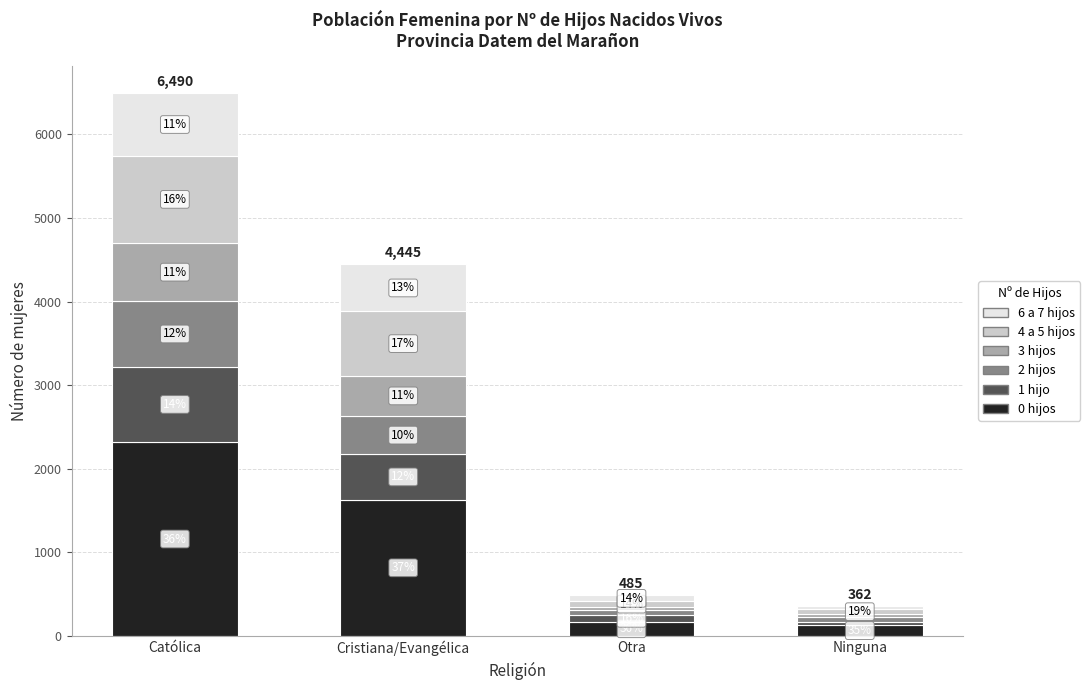

What position from the left is Otra?

3